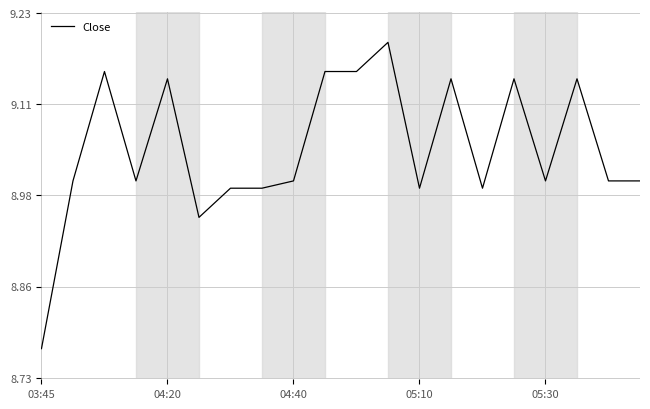

What is the difference between the maximum and minimum values?

0.4